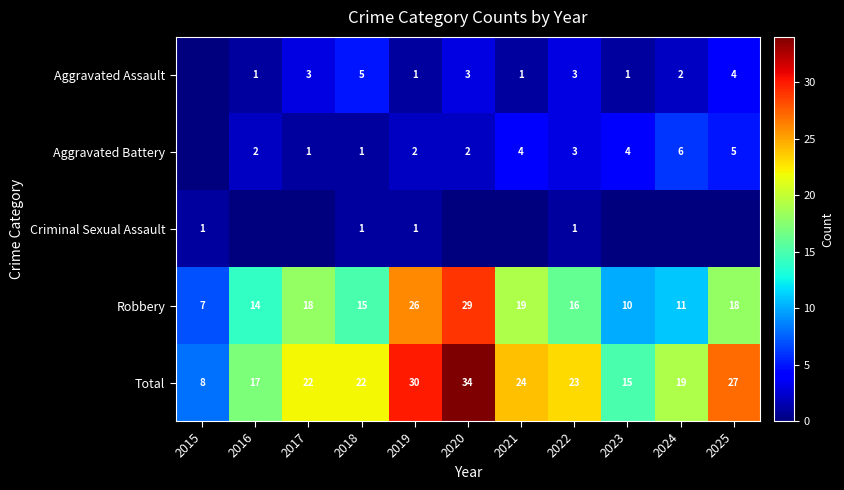

Between 2018 and 2019, which series saw the biggest shift?

Robbery